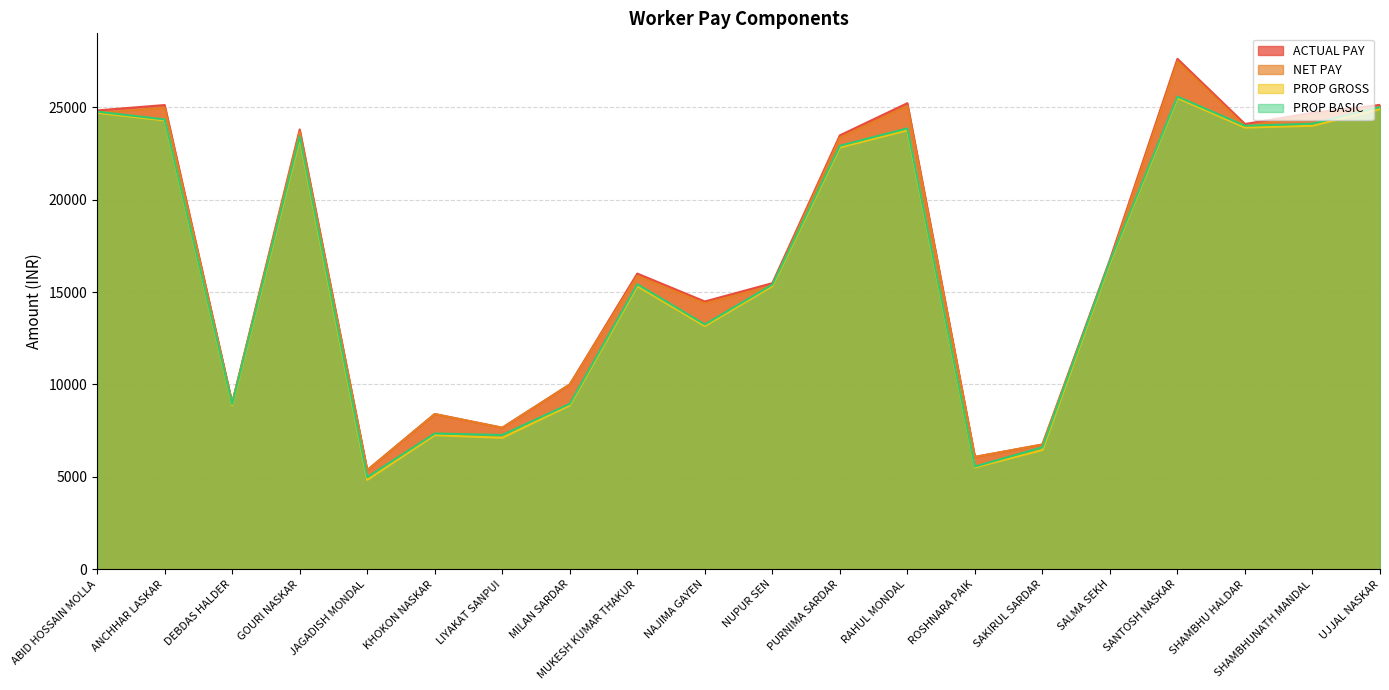

True or false: ACTUAL PAY and PROP GROSS cross at least once.

False